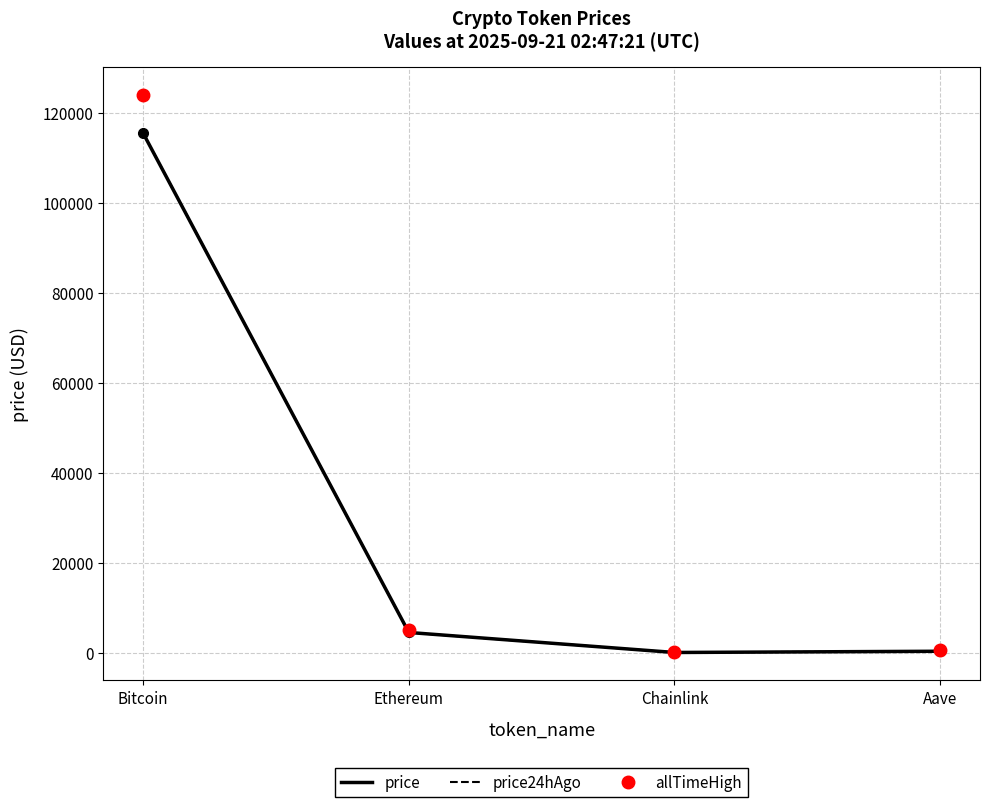

True or false: allTimeHigh has a value of 52.7 at Chainlink.

True